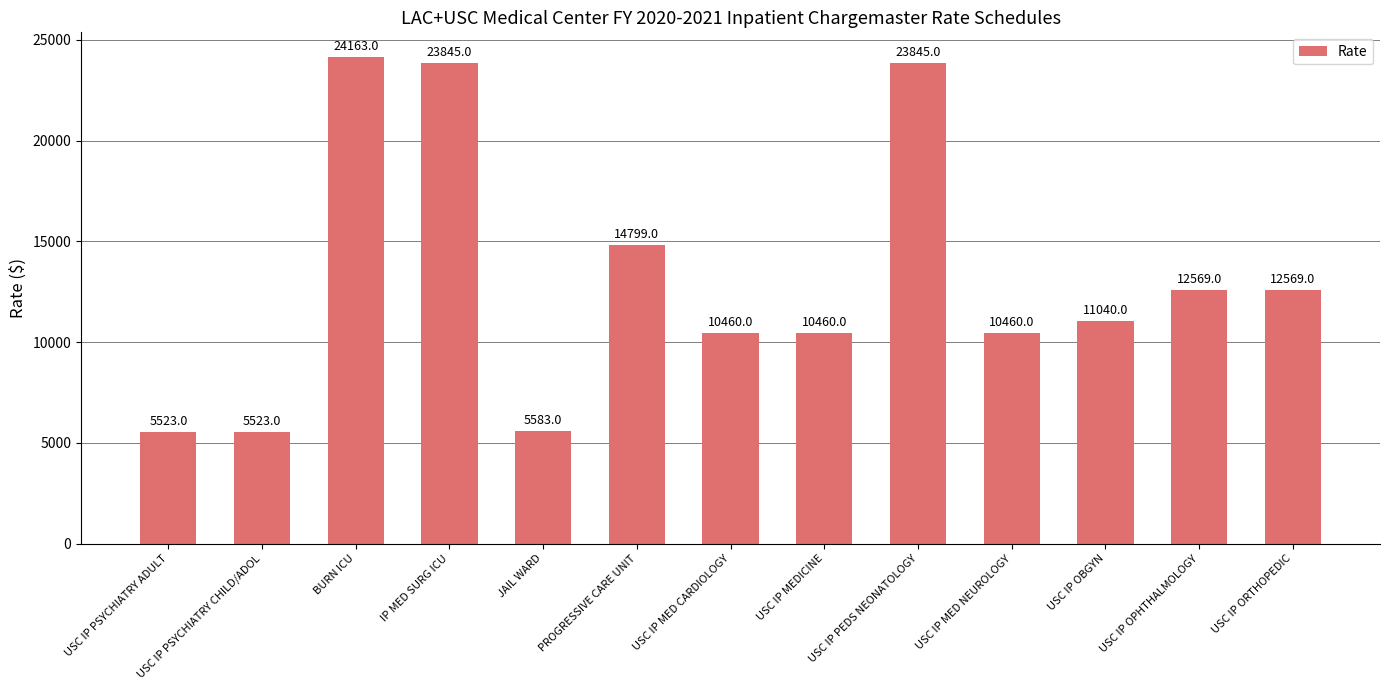

What is the label of the 6th bar from the right?

USC IP MEDICINE